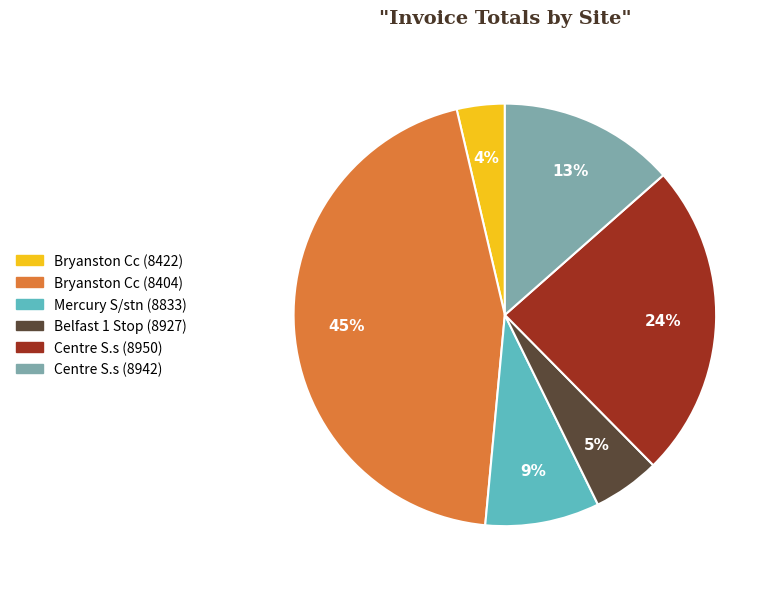

The Bryanston Cc (8422) slice represents 4% of the pie. True or false?

True